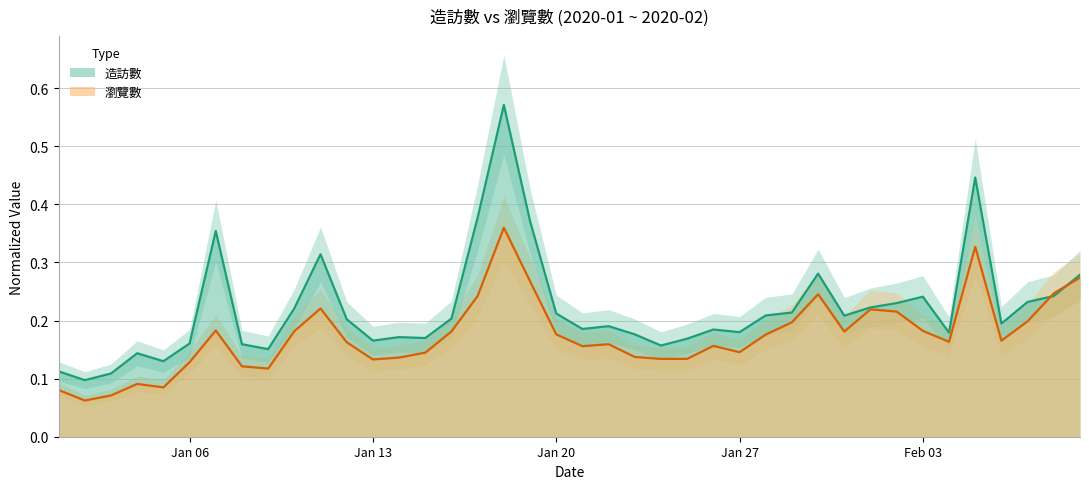

Does the chart display data point markers on the line(s)?

No